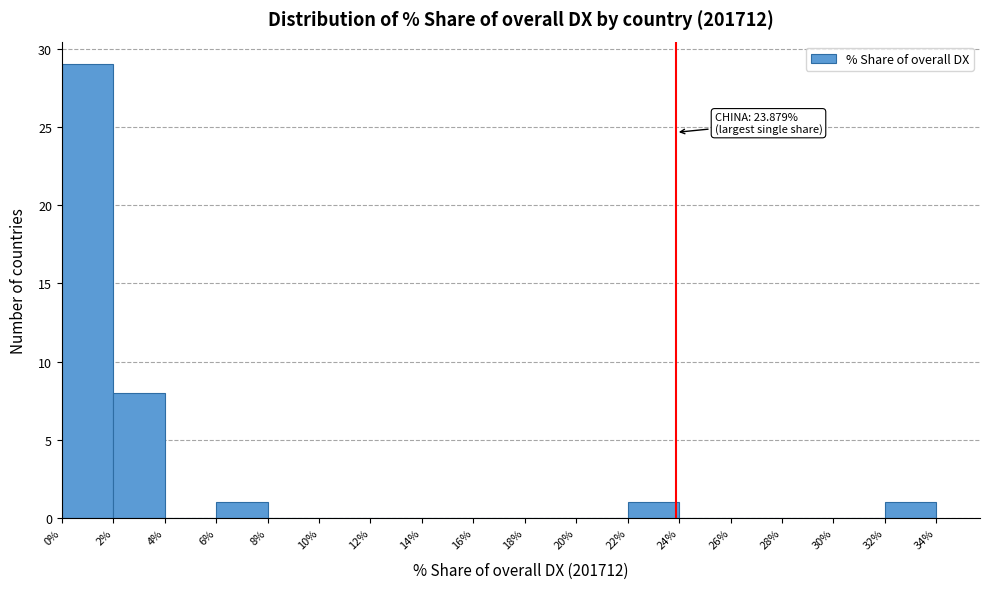

Which range on the x-axis has the tallest bar?

0% to 2%